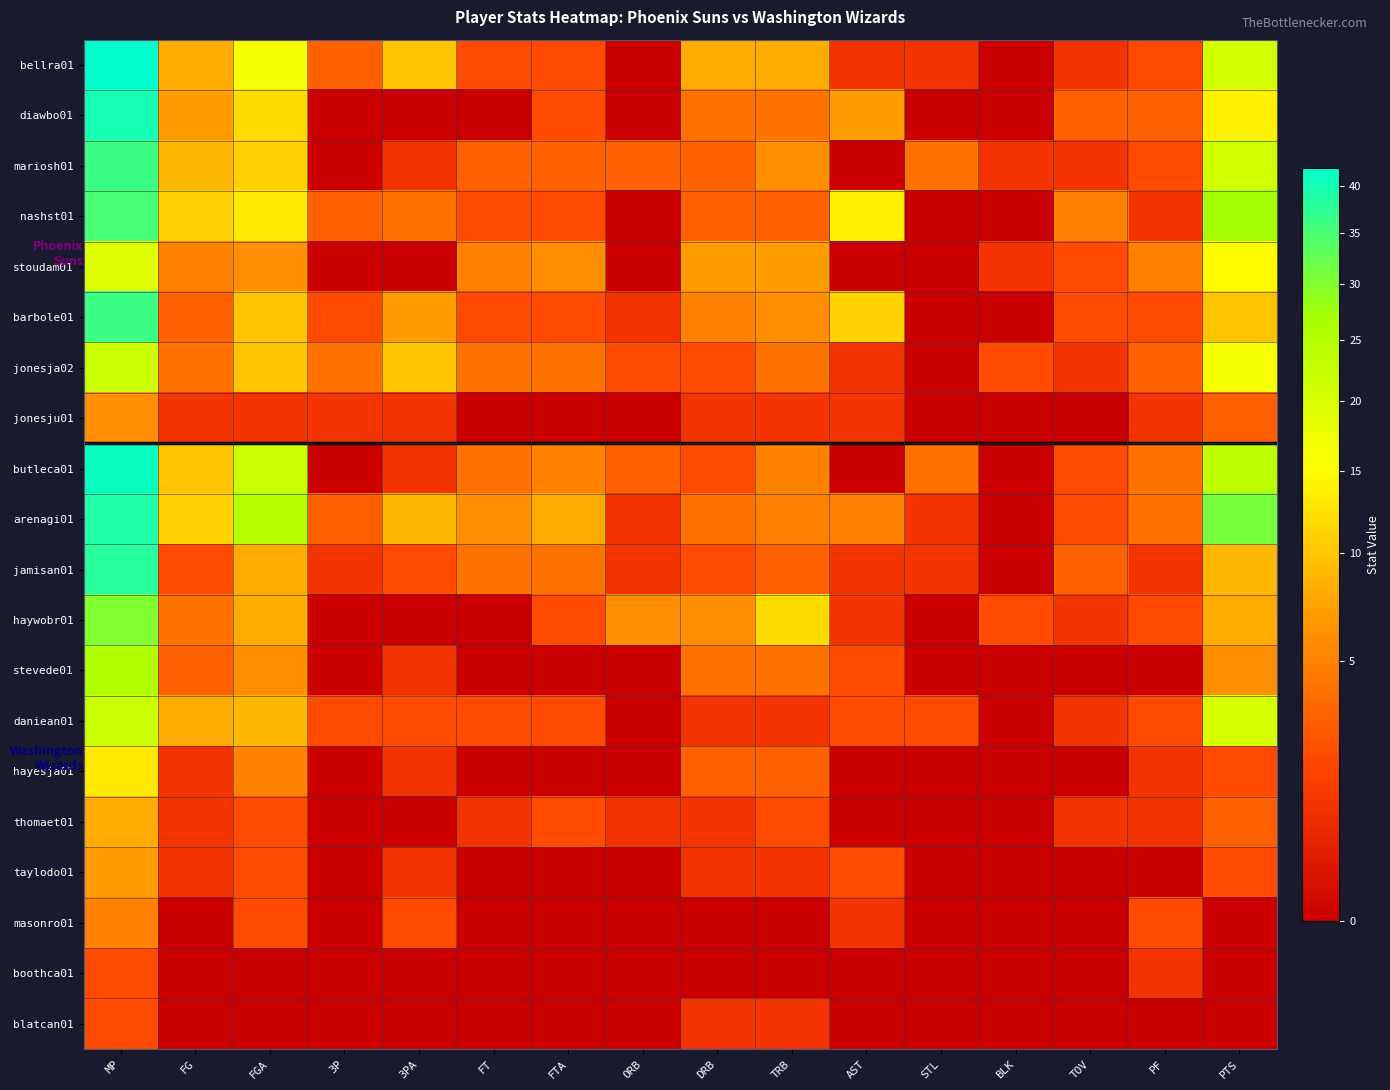

Reading left to right, what are all the values shown in this chart?

bellra01: MP=42	FG=8	FGA=16	3P=3	3PA=10	FT=2	FTA=2	ORB=0	DRB=8	TRB=8	AST=1	STL=1	BLK=0	TOV=1	PF=2	PTS=21
diawbo01: MP=40	FG=7	FGA=12	3P=0	3PA=0	FT=0	FTA=2	ORB=0	DRB=4	TRB=4	AST=7	STL=0	BLK=0	TOV=3	PF=3	PTS=14
mariosh01: MP=36	FG=9	FGA=11	3P=0	3PA=1	FT=3	FTA=3	ORB=3	DRB=3	TRB=6	AST=0	STL=4	BLK=1	TOV=1	PF=2	PTS=21
nashst01: MP=35	FG=11	FGA=13	3P=3	3PA=4	FT=2	FTA=2	ORB=0	DRB=3	TRB=3	AST=14	STL=0	BLK=0	TOV=5	PF=1	PTS=27
stoudam01: MP=19	FG=5	FGA=6	3P=0	3PA=0	FT=5	FTA=6	ORB=0	DRB=7	TRB=7	AST=0	STL=0	BLK=1	TOV=2	PF=5	PTS=15
barbole01: MP=36	FG=3	FGA=10	3P=2	3PA=7	FT=2	FTA=2	ORB=1	DRB=5	TRB=6	AST=11	STL=0	BLK=0	TOV=2	PF=2	PTS=10
jonesja02: MP=22	FG=4	FGA=10	3P=4	3PA=10	FT=4	FTA=4	ORB=2	DRB=2	TRB=4	AST=1	STL=0	BLK=2	TOV=1	PF=3	PTS=16
jonesju01: MP=6	FG=1	FGA=1	3P=1	3PA=1	FT=0	FTA=0	ORB=0	DRB=1	TRB=1	AST=1	STL=0	BLK=0	TOV=0	PF=1	PTS=3
butleca01: MP=41	FG=10	FGA=22	3P=0	3PA=1	FT=4	FTA=5	ORB=3	DRB=2	TRB=5	AST=0	STL=4	BLK=0	TOV=2	PF=4	PTS=24
arenagi01: MP=39	FG=11	FGA=25	3P=3	3PA=9	FT=6	FTA=8	ORB=1	DRB=4	TRB=5	AST=5	STL=1	BLK=0	TOV=2	PF=4	PTS=31
jamisan01: MP=38	FG=2	FGA=8	3P=1	3PA=2	FT=4	FTA=4	ORB=1	DRB=2	TRB=3	AST=1	STL=1	BLK=0	TOV=3	PF=1	PTS=9
haywobr01: MP=30	FG=4	FGA=8	3P=0	3PA=0	FT=0	FTA=2	ORB=6	DRB=6	TRB=12	AST=1	STL=0	BLK=2	TOV=1	PF=2	PTS=8
stevede01: MP=26	FG=3	FGA=6	3P=0	3PA=1	FT=0	FTA=0	ORB=0	DRB=4	TRB=4	AST=2	STL=0	BLK=0	TOV=0	PF=0	PTS=6
daniean01: MP=22	FG=8	FGA=9	3P=2	3PA=2	FT=2	FTA=2	ORB=0	DRB=1	TRB=1	AST=2	STL=2	BLK=0	TOV=1	PF=2	PTS=20
hayesja01: MP=13	FG=1	FGA=5	3P=0	3PA=1	FT=0	FTA=0	ORB=0	DRB=3	TRB=3	AST=0	STL=0	BLK=0	TOV=0	PF=1	PTS=2
thomaet01: MP=8	FG=1	FGA=2	3P=0	3PA=0	FT=1	FTA=2	ORB=1	DRB=1	TRB=2	AST=0	STL=0	BLK=0	TOV=1	PF=1	PTS=3
taylodo01: MP=7	FG=1	FGA=2	3P=0	3PA=1	FT=0	FTA=0	ORB=0	DRB=1	TRB=1	AST=2	STL=0	BLK=0	TOV=0	PF=0	PTS=2
masonro01: MP=5	FG=0	FGA=2	3P=0	3PA=2	FT=0	FTA=0	ORB=0	DRB=0	TRB=0	AST=1	STL=0	BLK=0	TOV=0	PF=2	PTS=0
boothca01: MP=2	FG=0	FGA=0	3P=0	3PA=0	FT=0	FTA=0	ORB=0	DRB=0	TRB=0	AST=0	STL=0	BLK=0	TOV=0	PF=1	PTS=0
blatcan01: MP=2	FG=0	FGA=0	3P=0	3PA=0	FT=0	FTA=0	ORB=0	DRB=1	TRB=1	AST=0	STL=0	BLK=0	TOV=0	PF=0	PTS=0